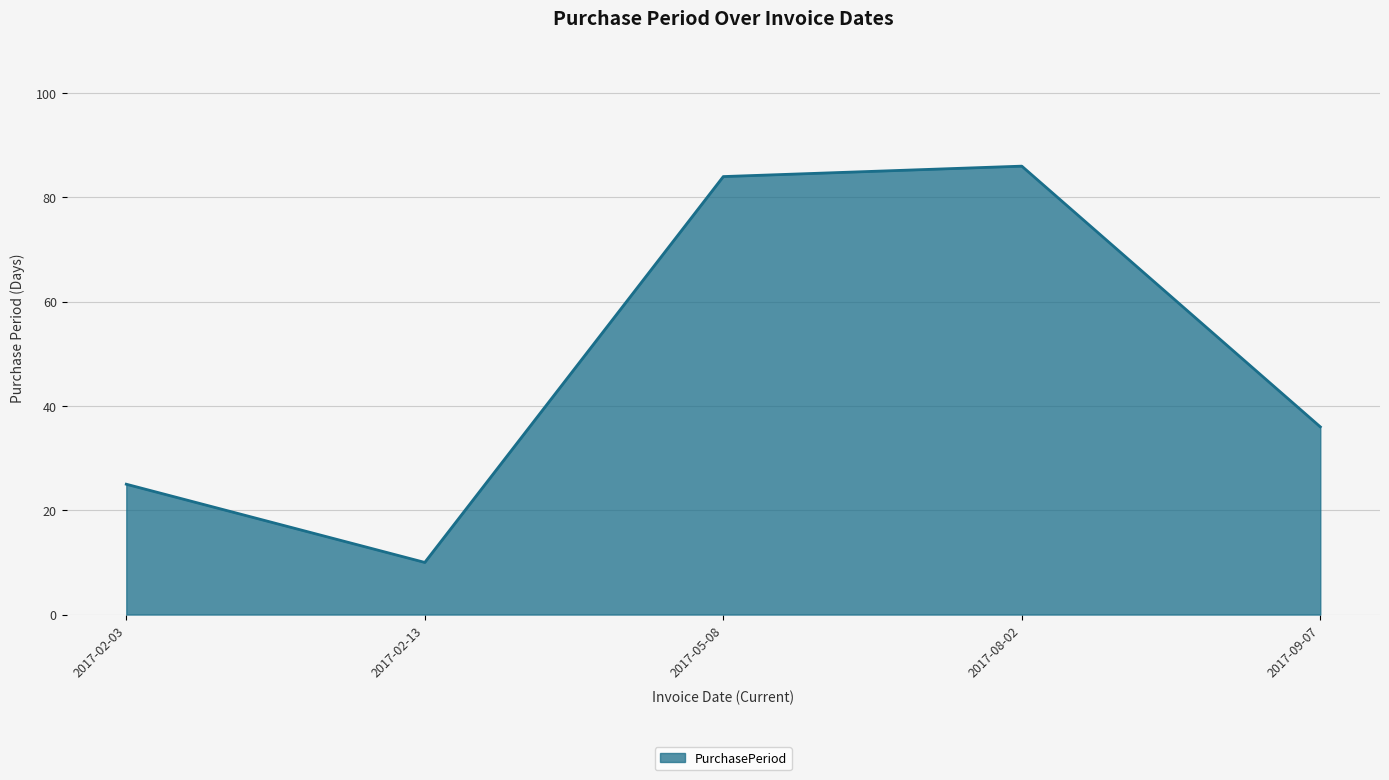

What is the average value?

48